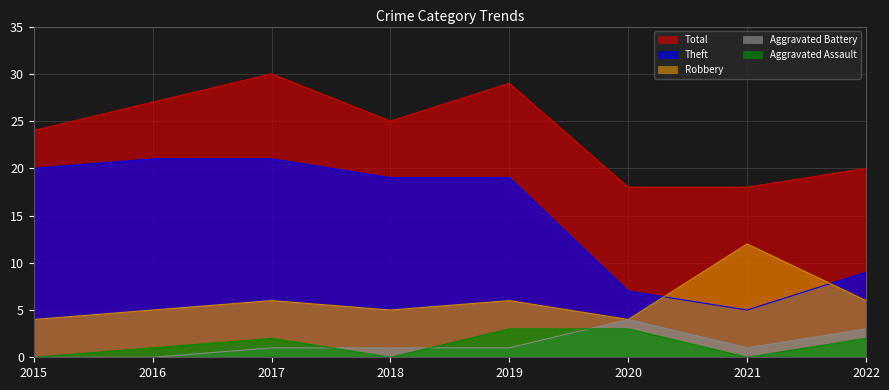

At which label does Aggravated Assault first exceed 2?

2019